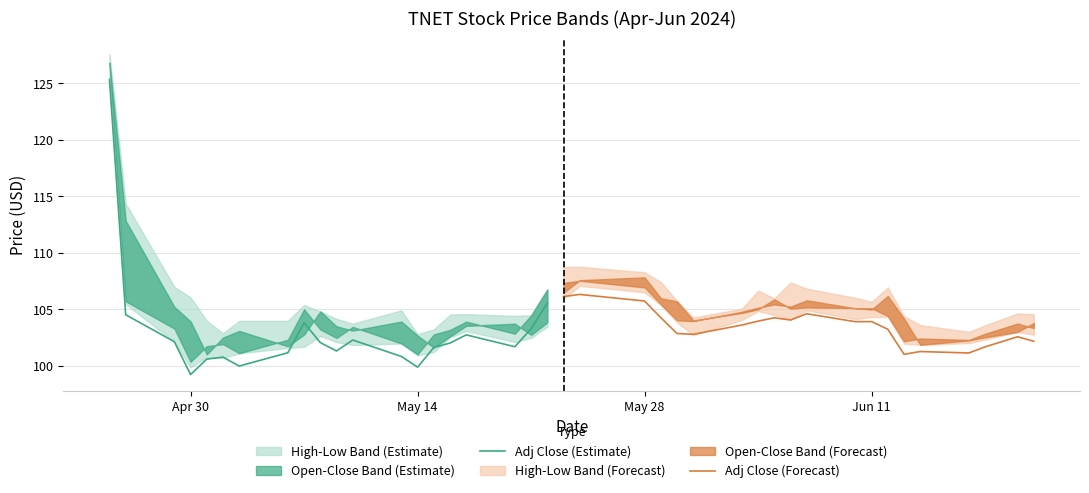

Which category has the lowest value in the Adj Close (Estimate) series?

Apr 30